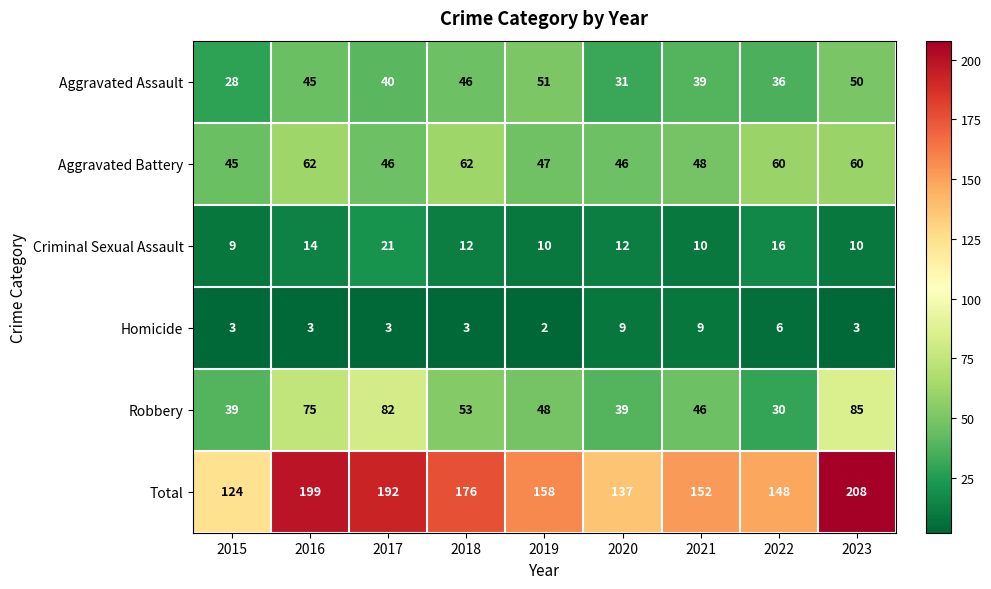

What is the difference between the Total values at 2015 and 2019?

34